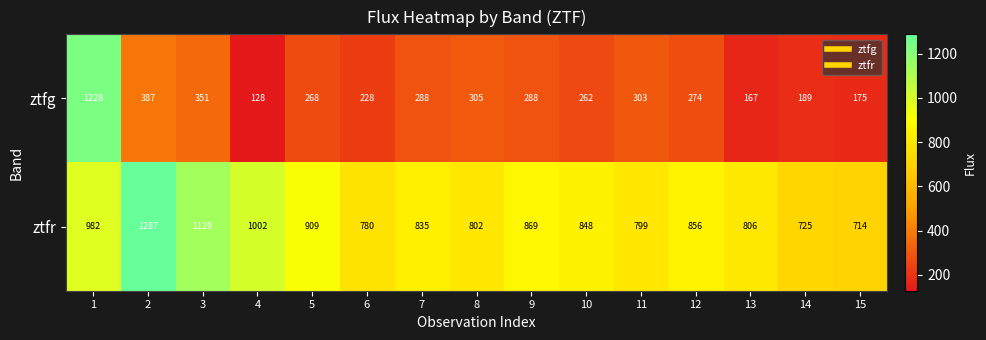

What is the sum of the ztfg values at 8 and 10?

567